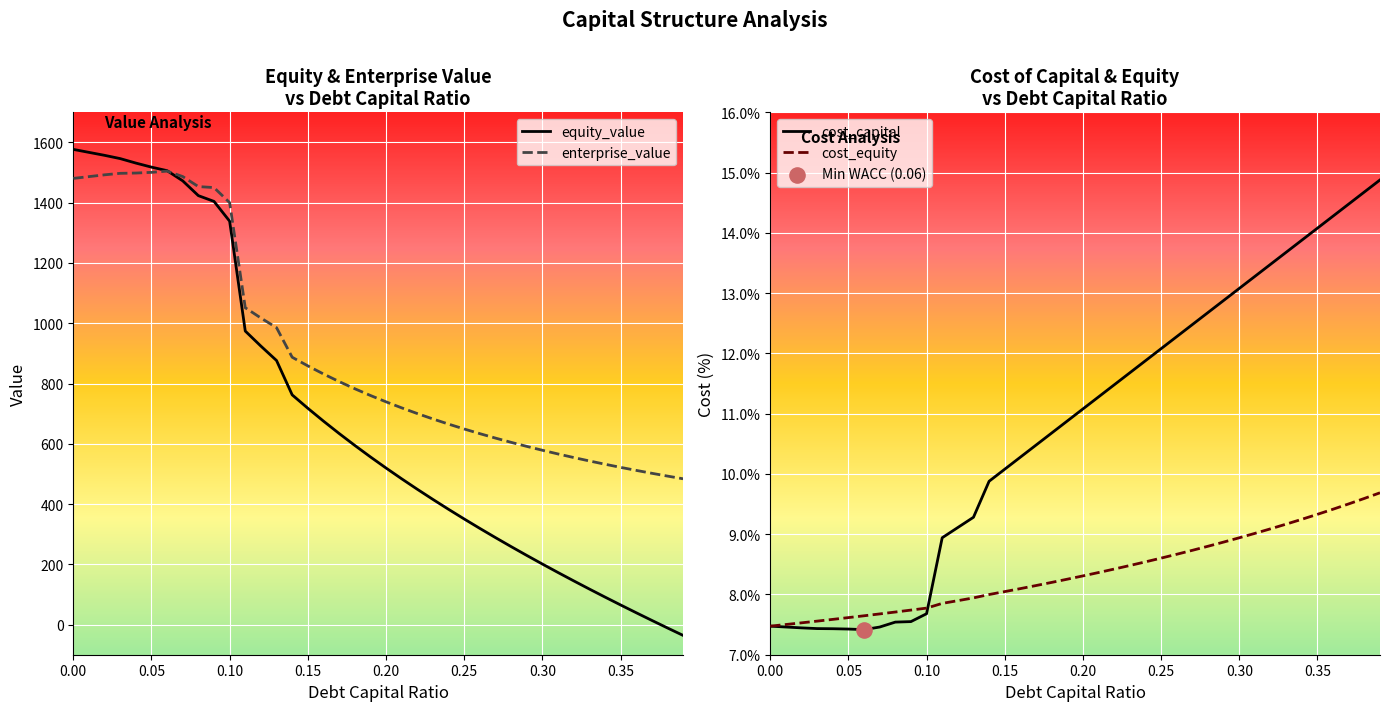

Which series contains the lowest Y value?

equity_value